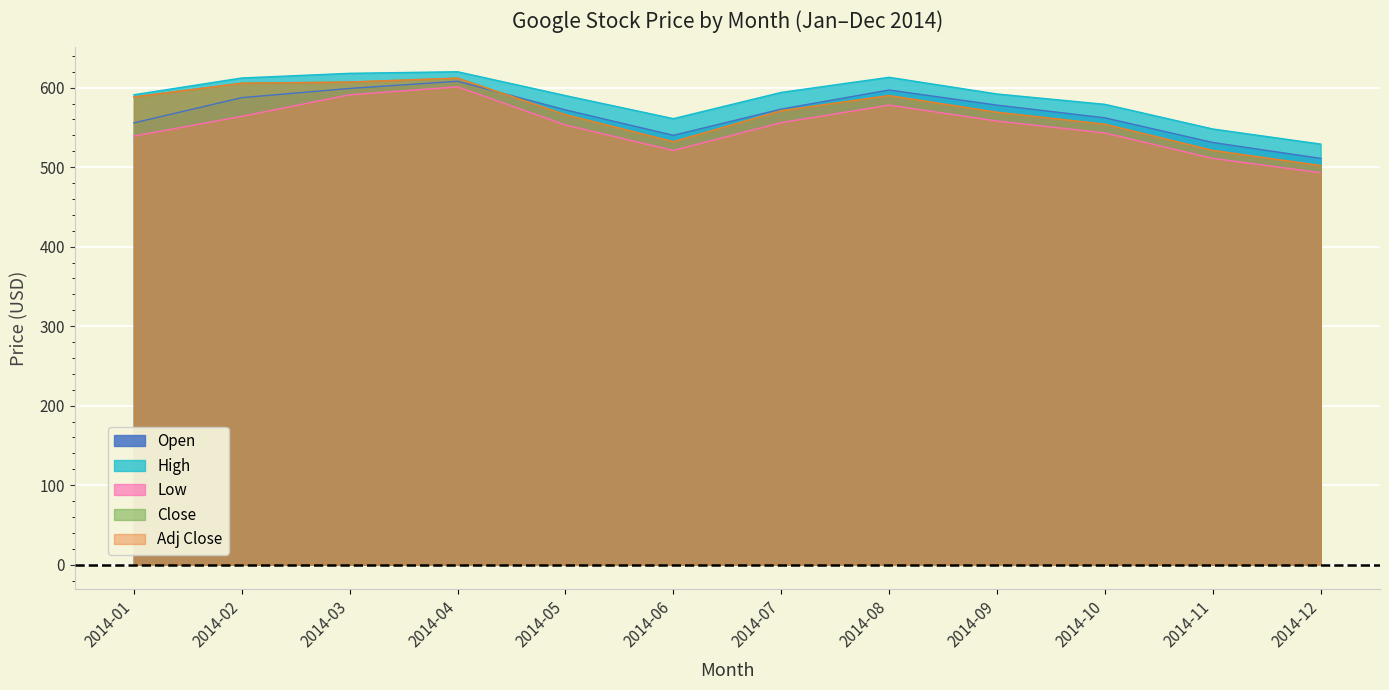

Which has a higher value, 2014-05 or 2014-04?

2014-04